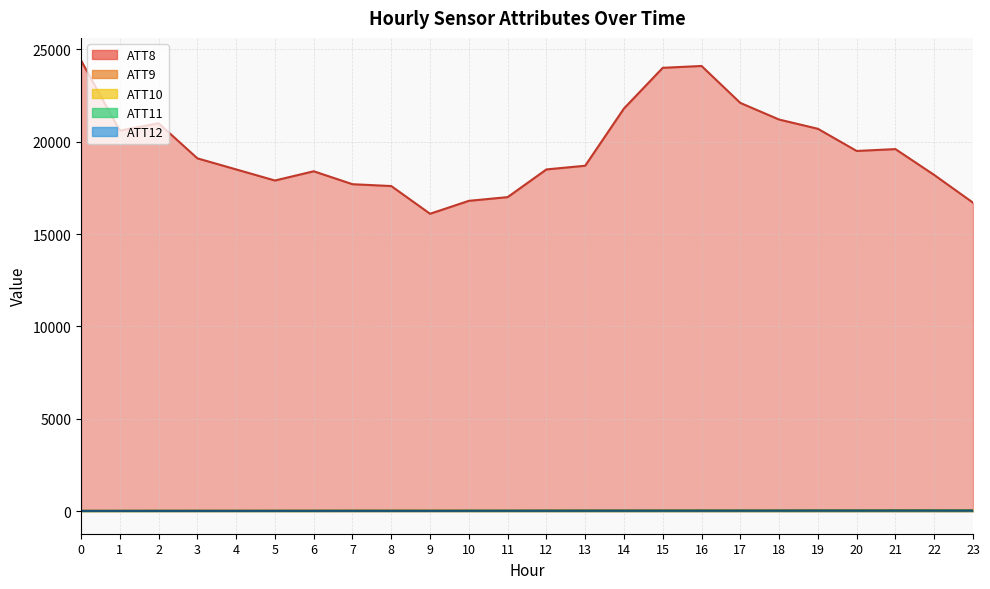

True or false: ATT9 has more than 1 interior local peaks.

True